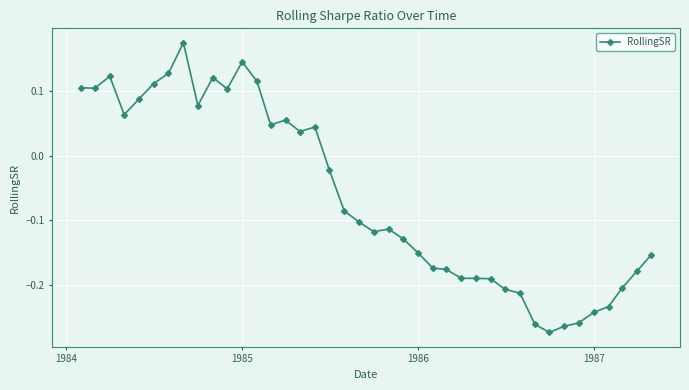

What is the difference between the second highest and minimum values?

0.4